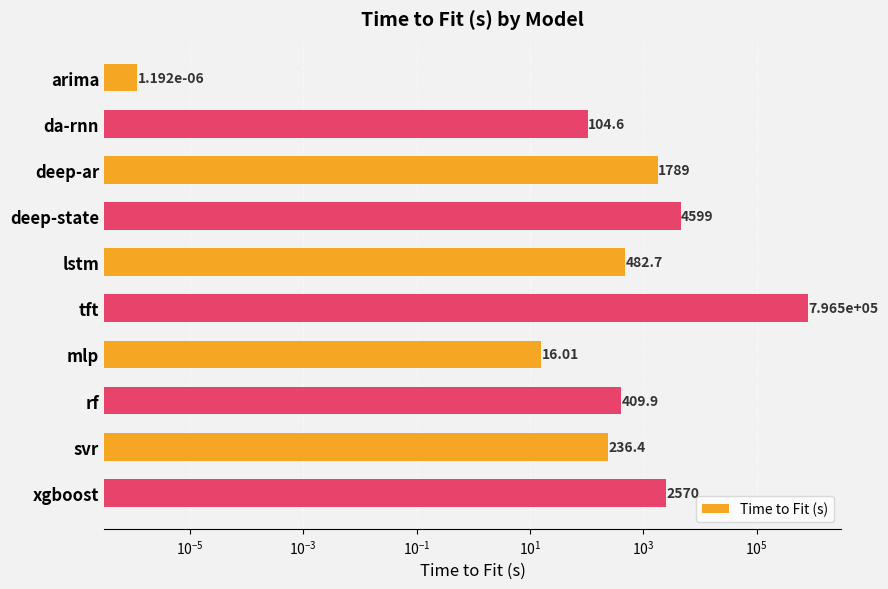

Are the bars grouped side by side (vs. stacked)?

No